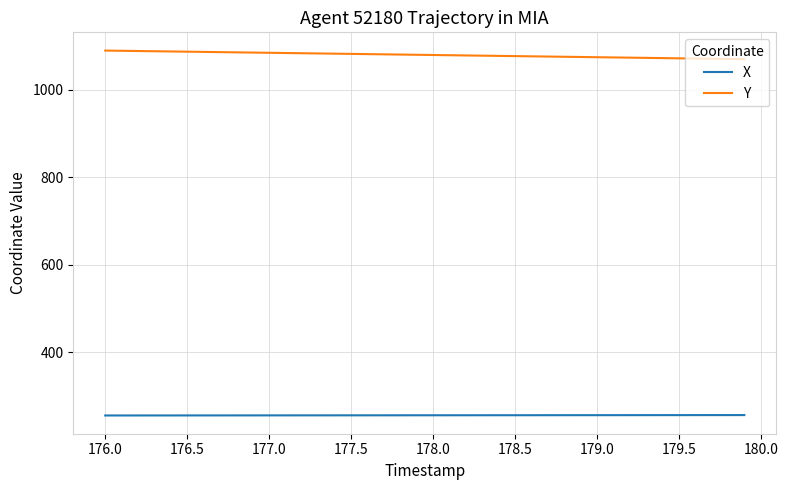

What is the maximum value for X?

256.9